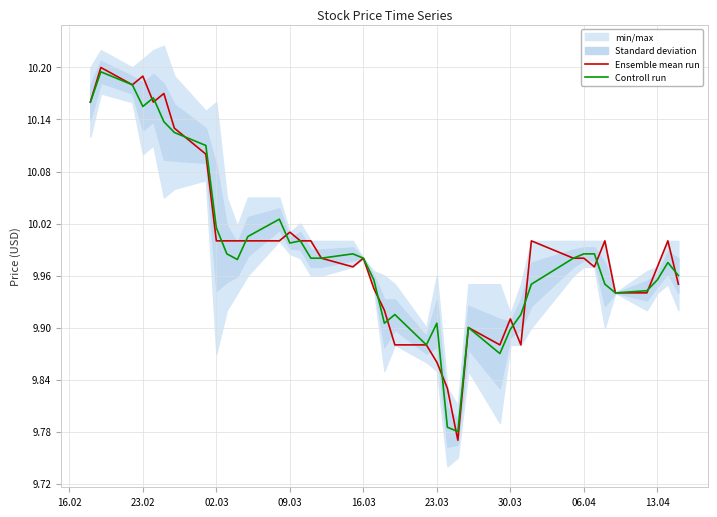

Does the chart have visible grid lines?

Yes